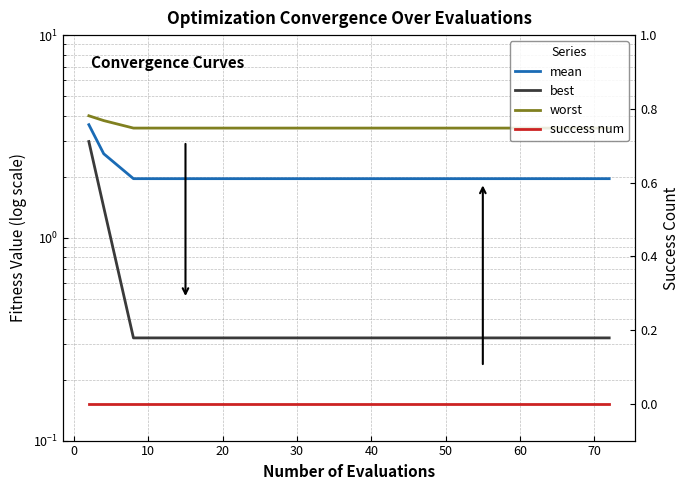

What is the difference between the second highest and second lowest values in the best series?

1.1